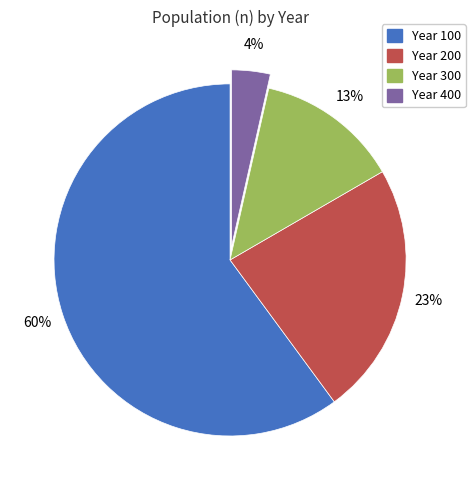

Which slice is the largest?

Year 100